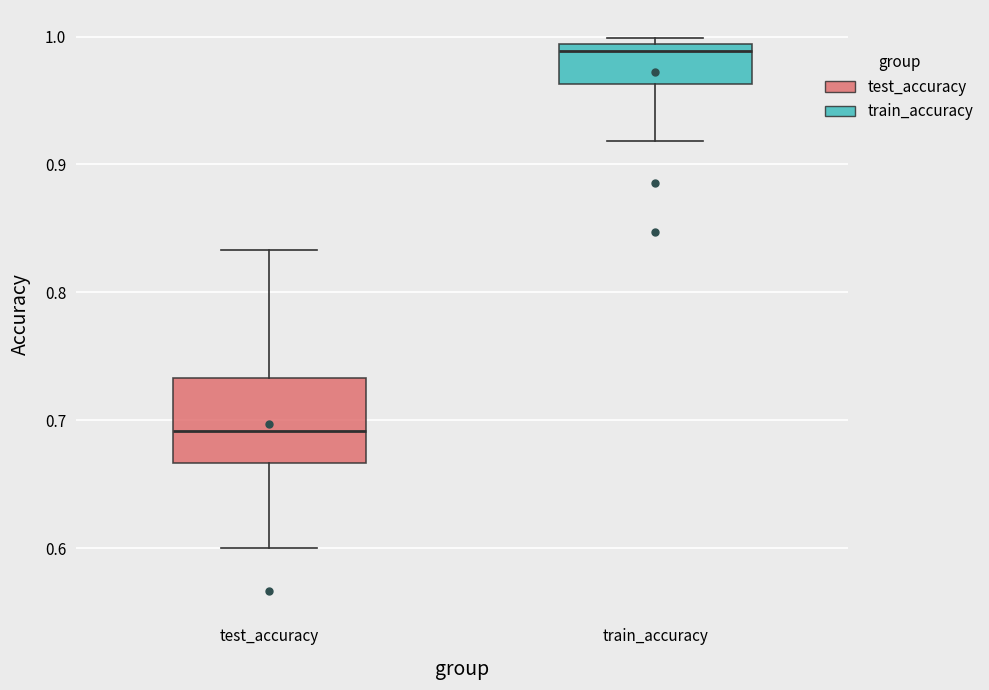

Comparing the boxes themselves (not the whiskers), which one is the tallest?

test_accuracy